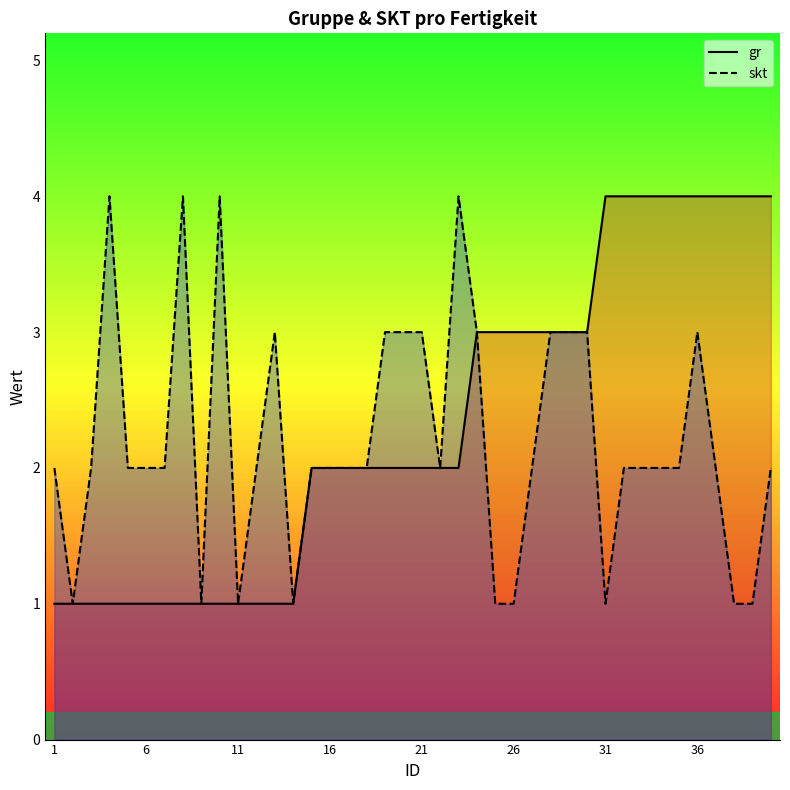

The skt series shows 1 at 16. True or false?

False